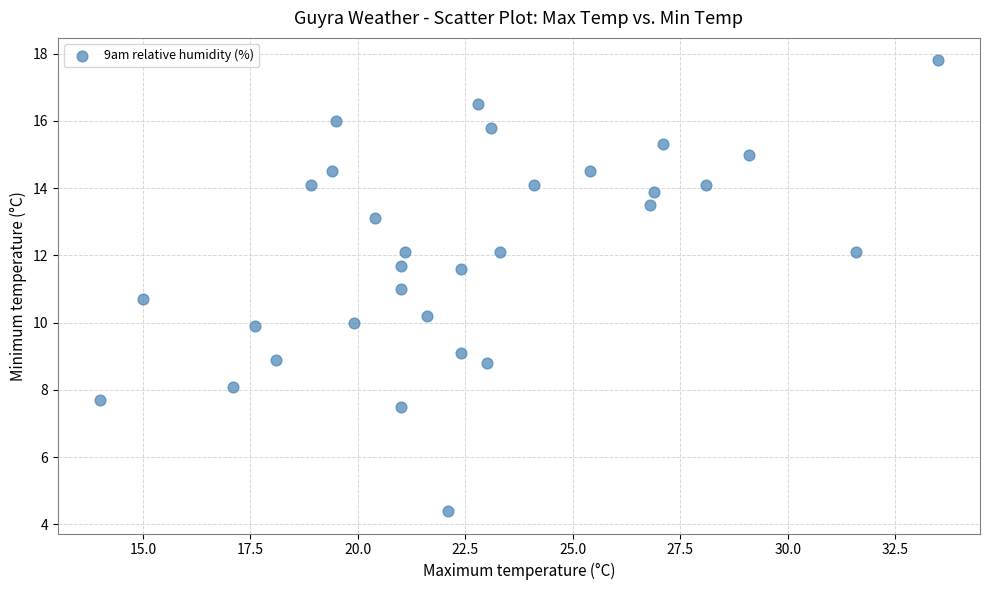

What is the range of Y values (max minus min)?

13.4